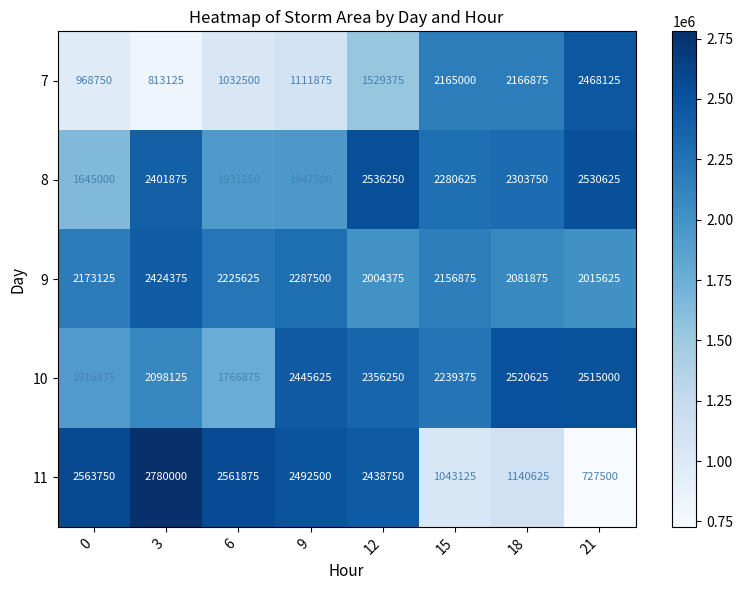

What is the difference between the highest and lowest values at 3?

1966875